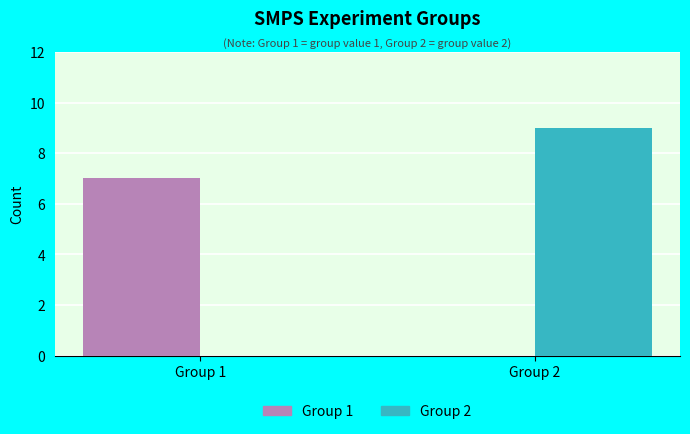

Which series changed the most between Group 1 and Group 2?

Group 2